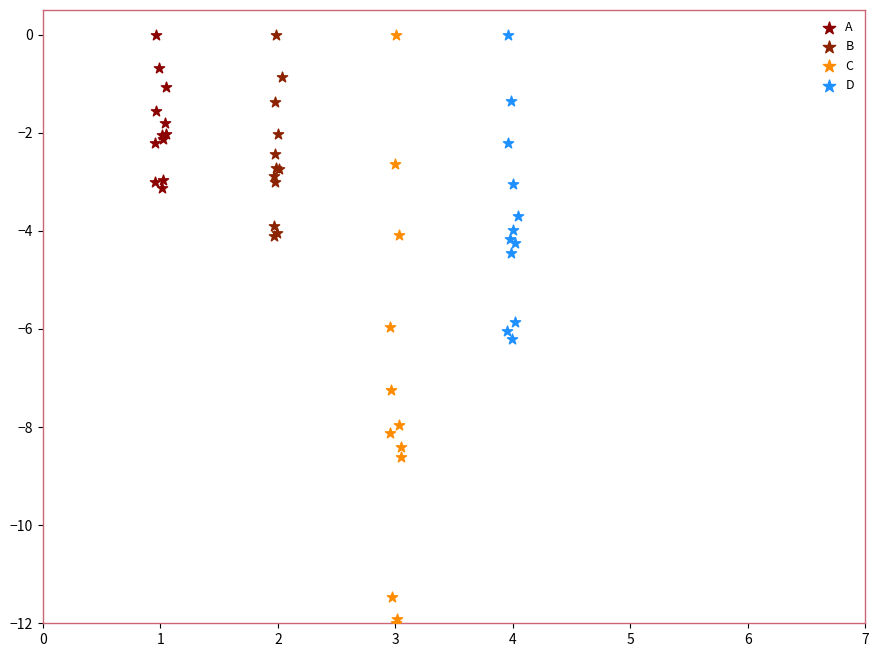

Which series contains the lowest Y value?

C